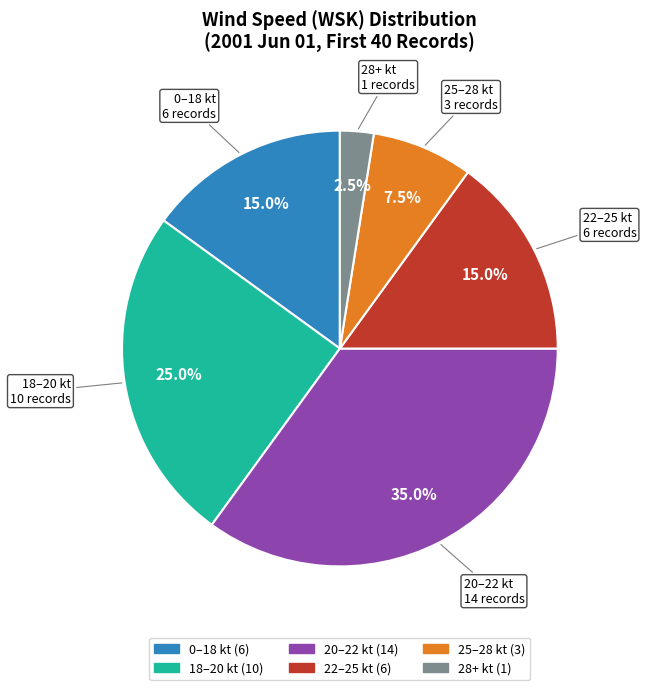

Which has a higher value, 18–20 kt or 22–25 kt?

18–20 kt